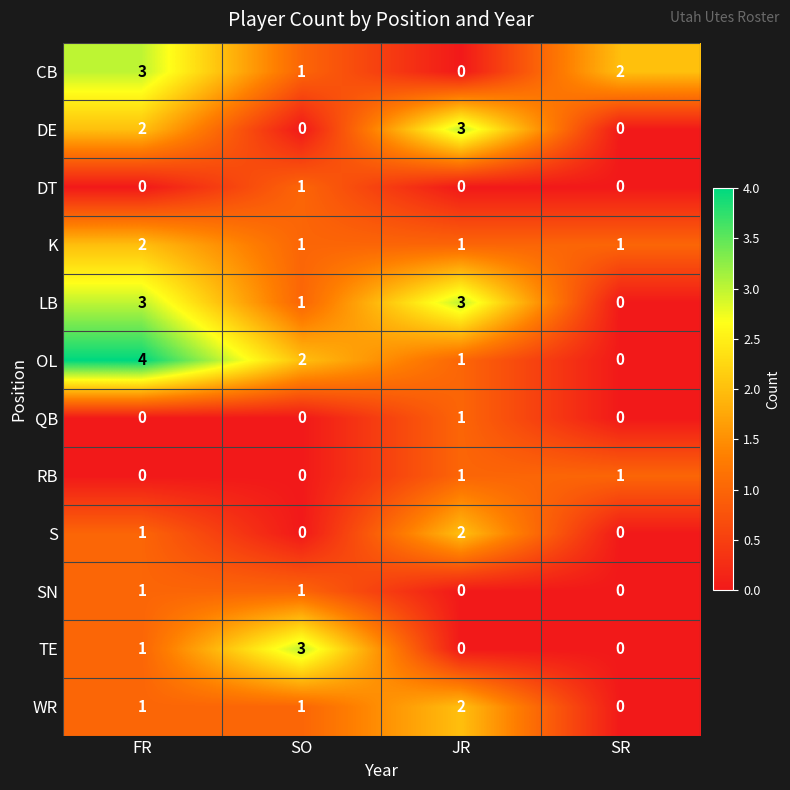

What is the sum of all K values?

5